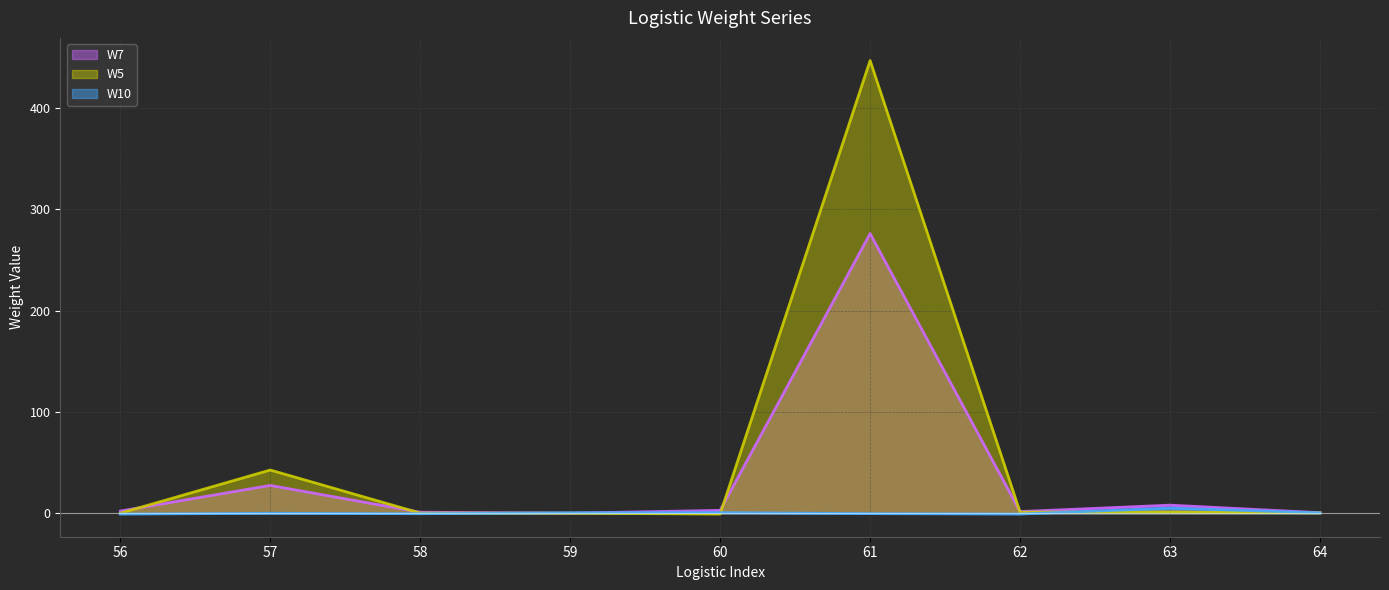

Reading right to left, extract all data points from this chart.

W7 (line): 0.7	8.1	1.8	276.2	3.0	0.2	1.1	27.6	2.3
W5 (line): 0.5	1.4	1.2	446.9	-0.6	0.1	0.3	42.8	0.2
W10 (line): 0.5	5.2	-0.7	-0.2	0.8	0.6	-0.3	0.1	-0.6